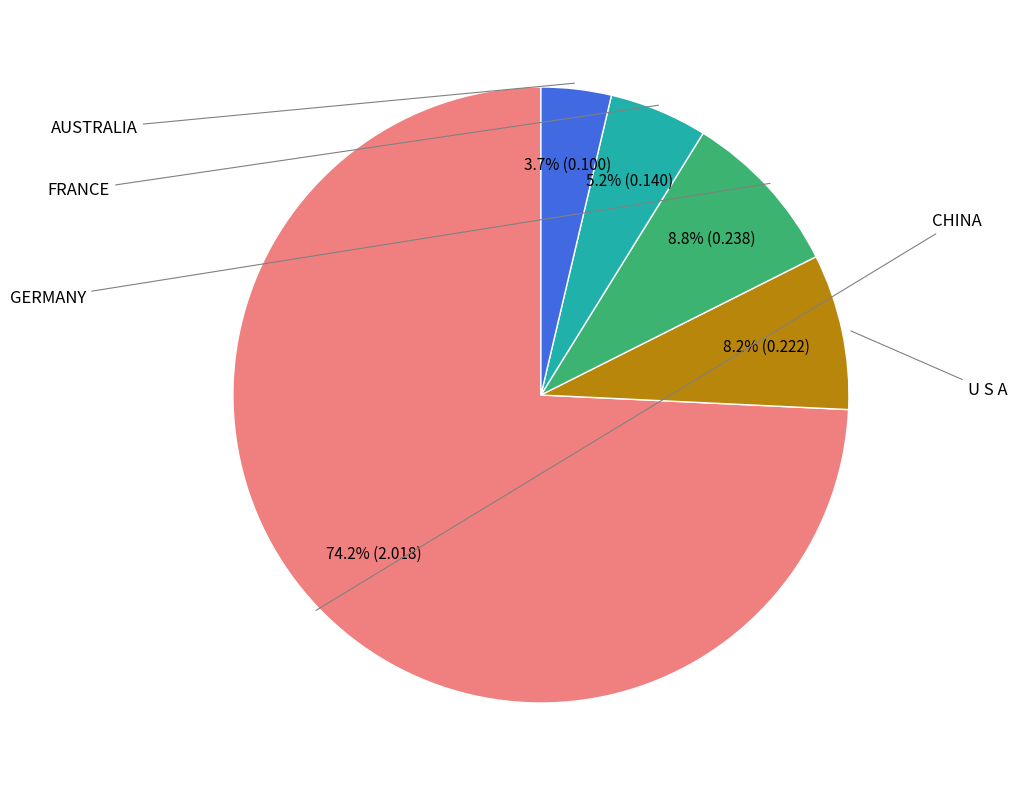

To the nearest percent, what is the combined percentage of GERMANY and FRANCE?

14%